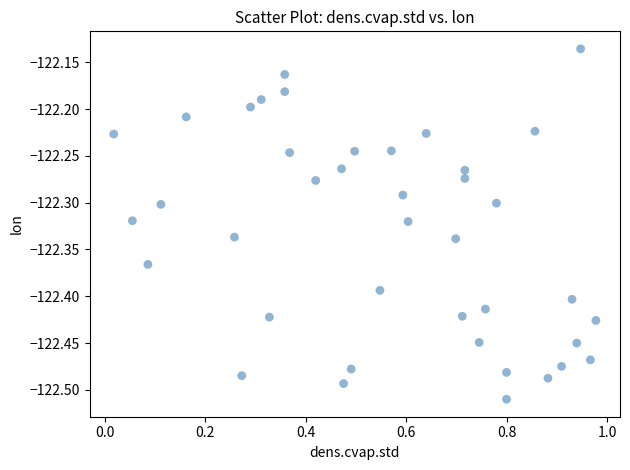

What is the range of Y values (max minus min)?

0.4